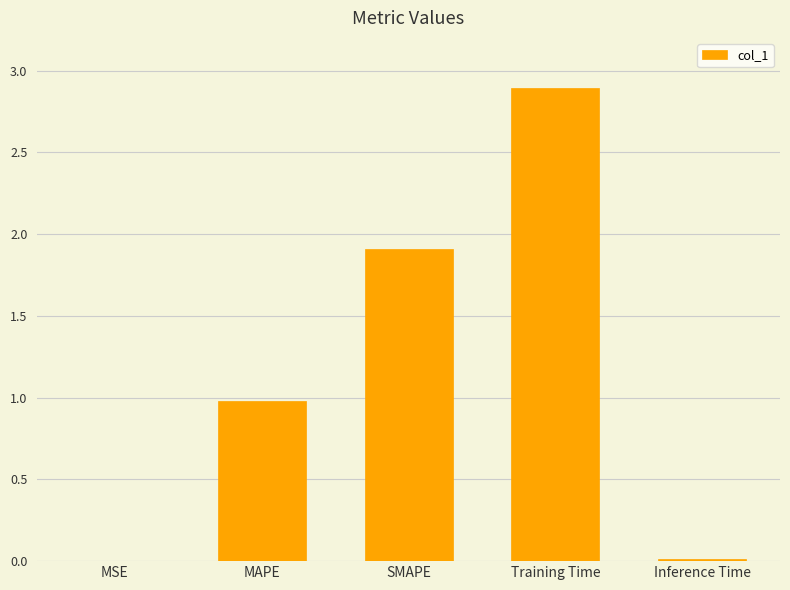

Is it true that the value at Inference Time is 0.0?

True